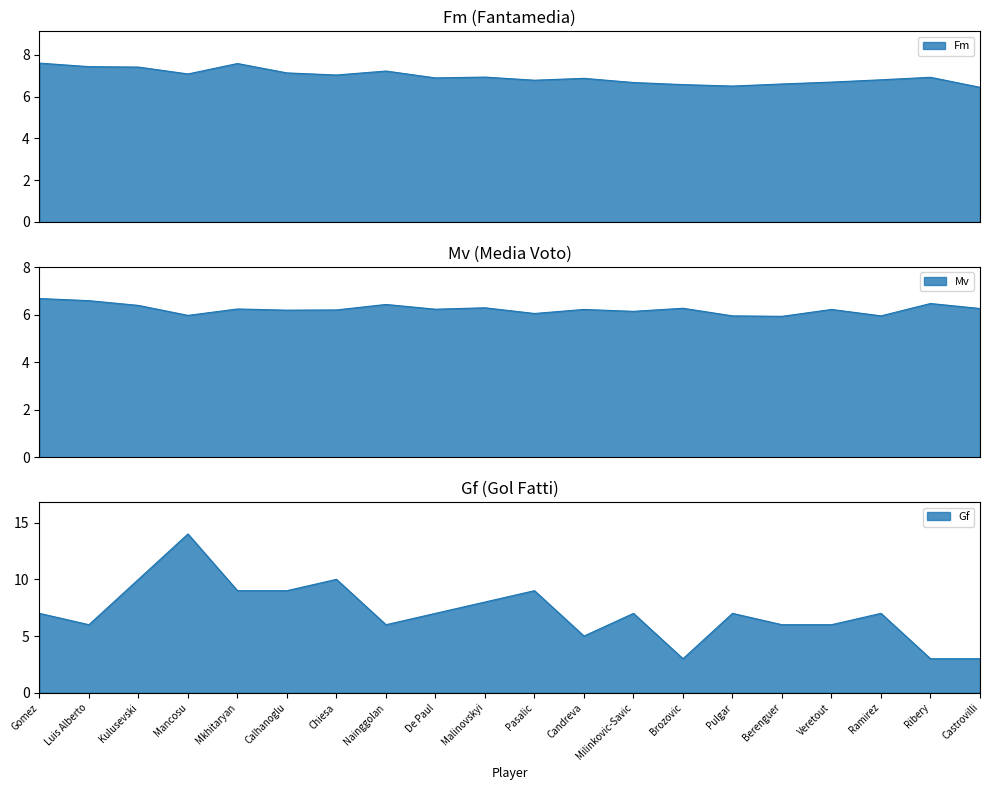

What is the sum of the Gf values at De Paul and Pasalic?

16.0